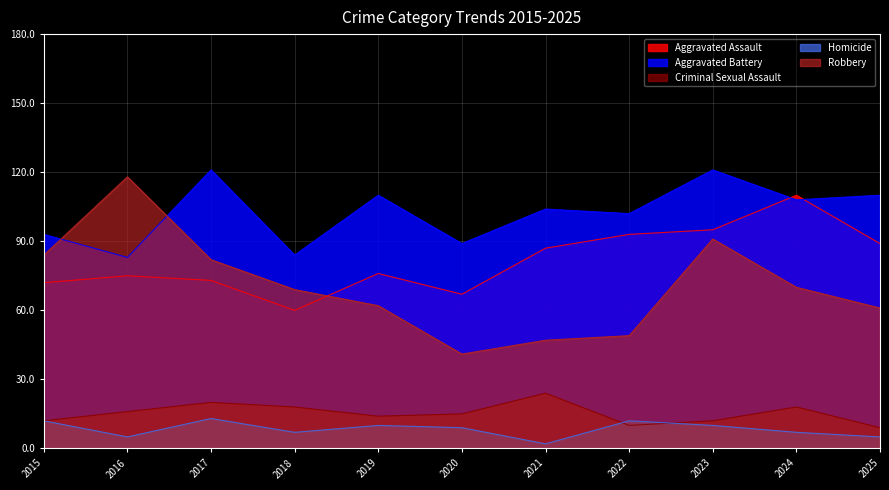

How many categories are shown in the chart?

11